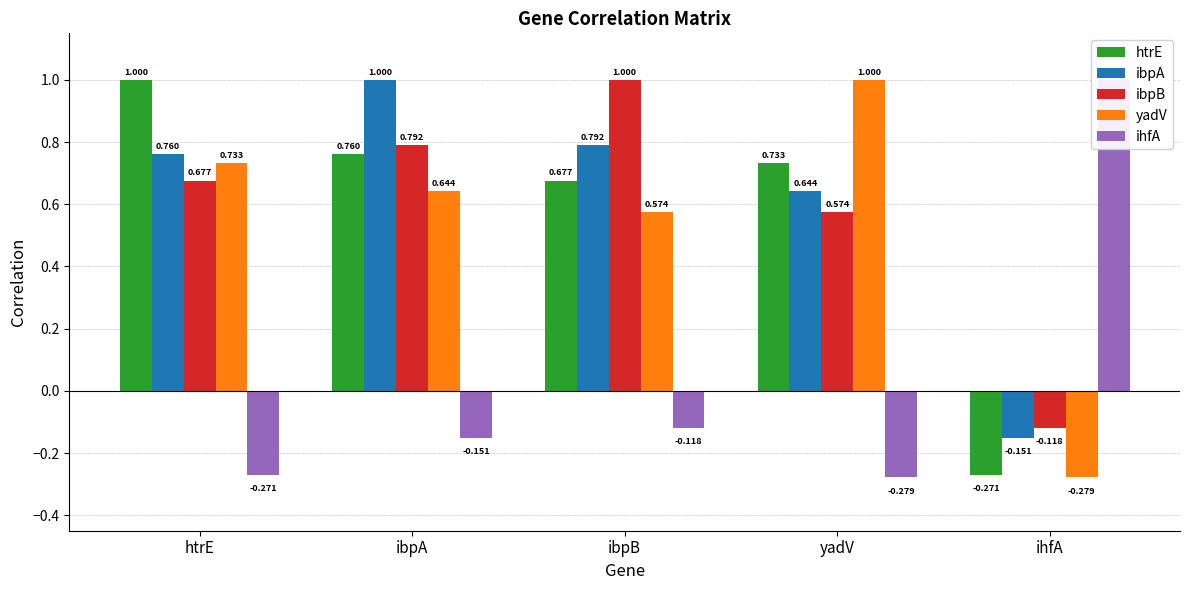

How many values in ibpB are below zero?

1